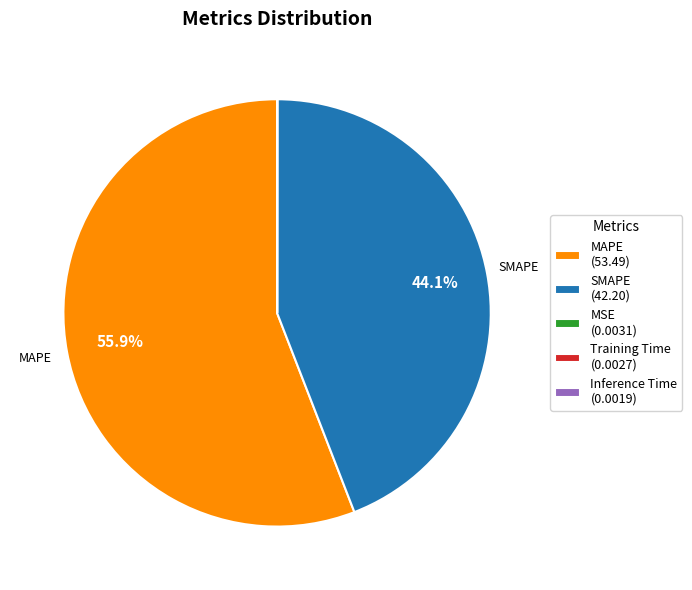

Is there a majority slice in this chart?

Yes